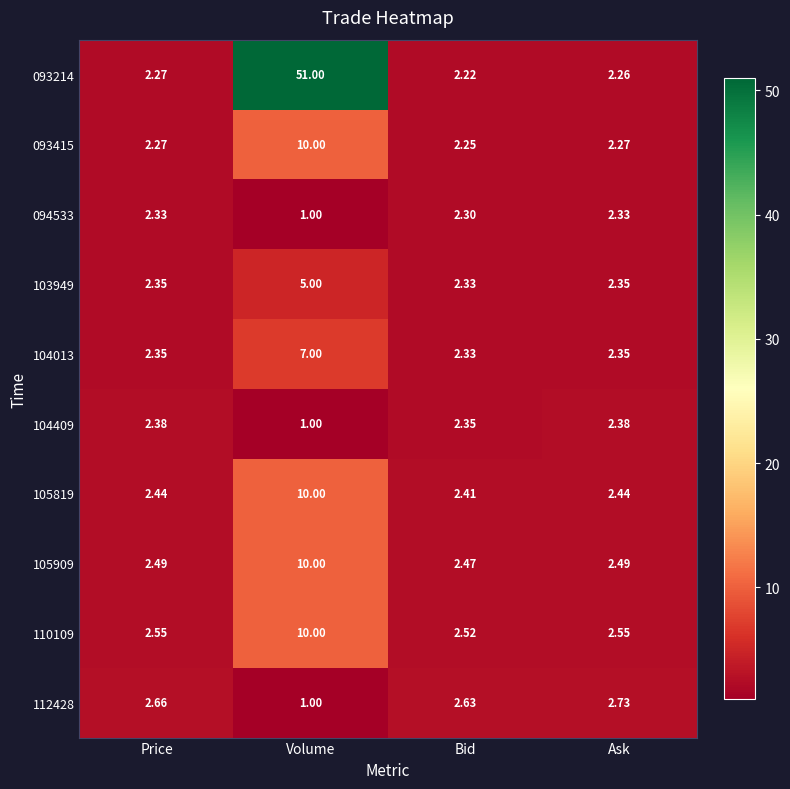

Is the value of 093415 at Ask greater than the value of 094533 at Ask?

No